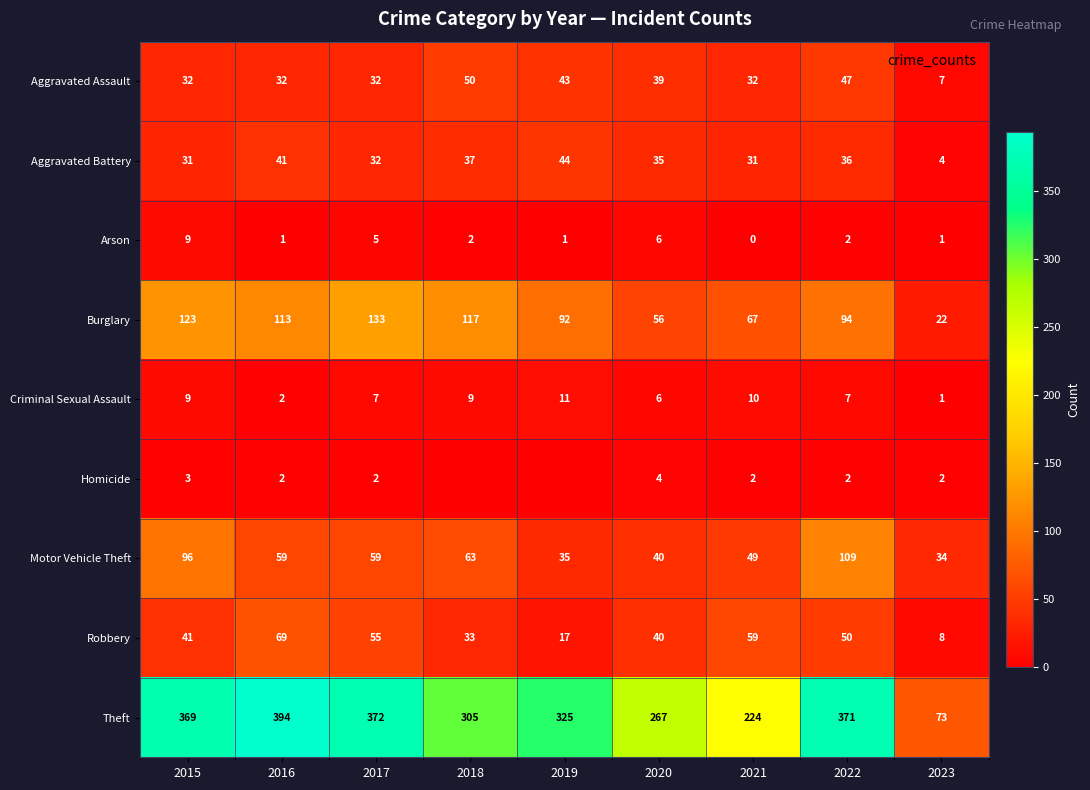

Rank the categories by Homicide value from highest to lowest.

2020, 2015, 2016, 2017, 2021, 2022, 2023, 2018, 2019